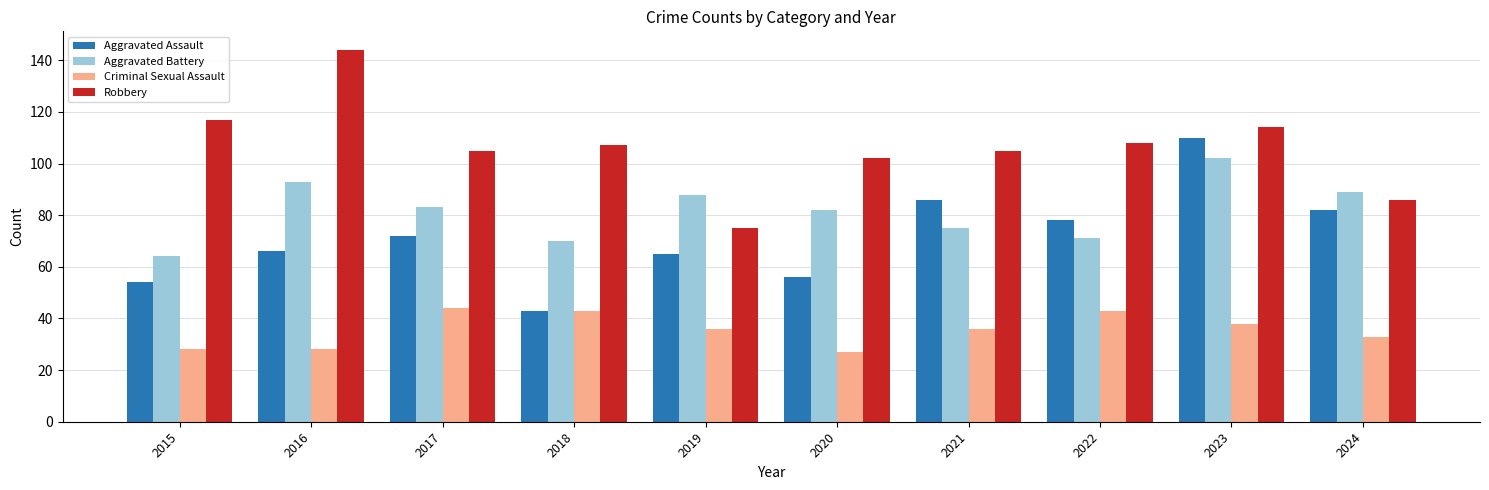

What is the minimum value shown in the chart?

27